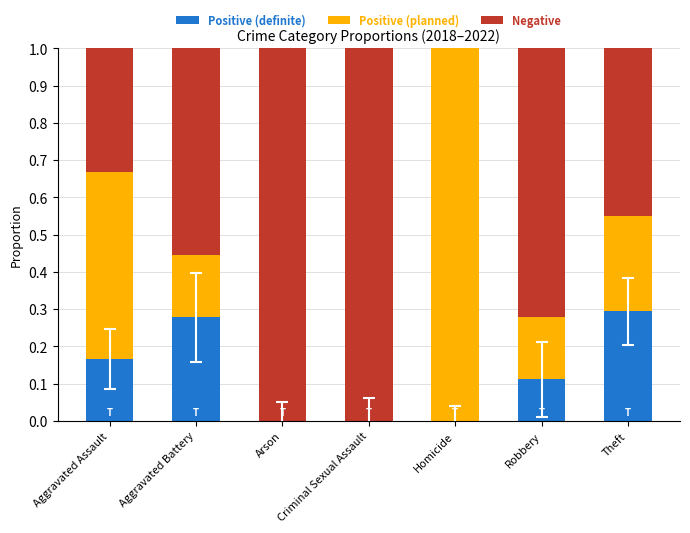

The value of Positive (definite) at Arson is 0.0. True or false?

True